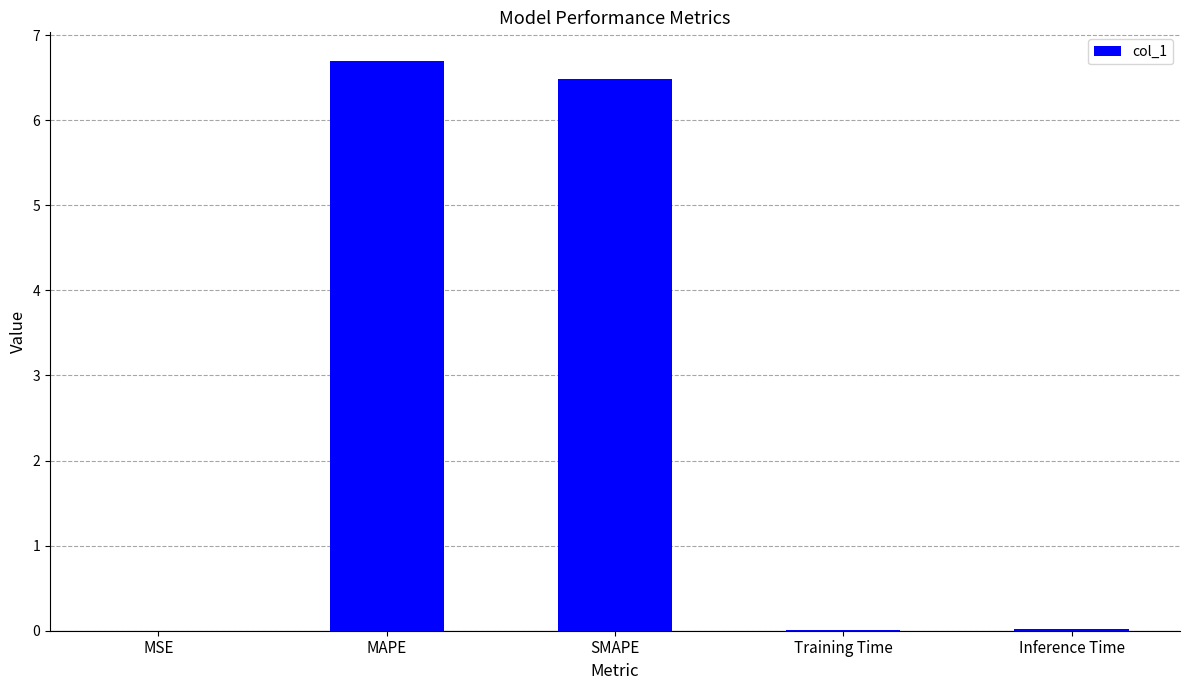

At which category does the chart reach its peak across all series?

MAPE